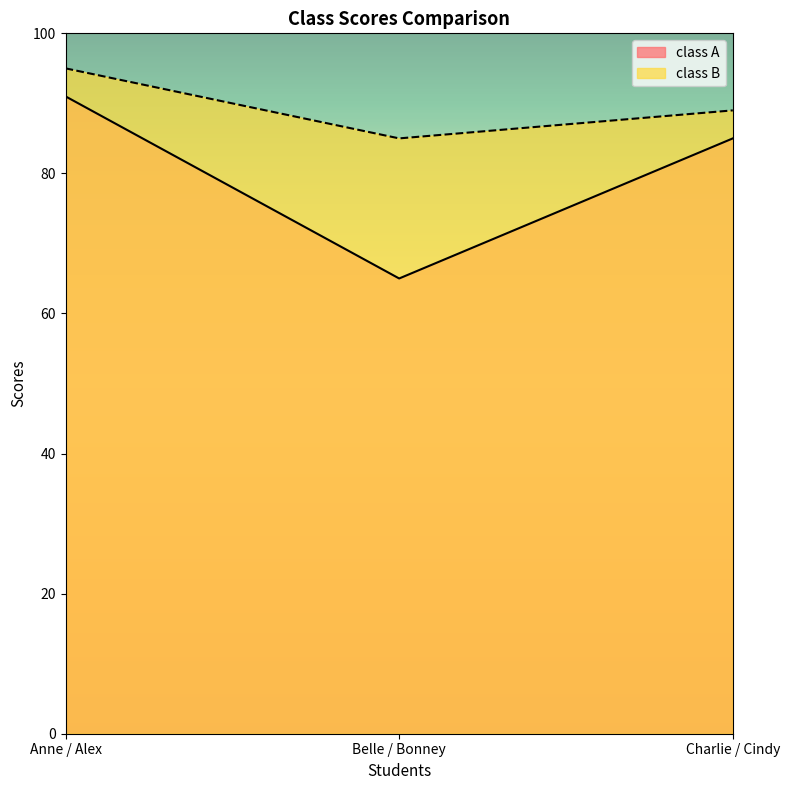

What is the label of the 3rd point from the right?

Anne / Alex